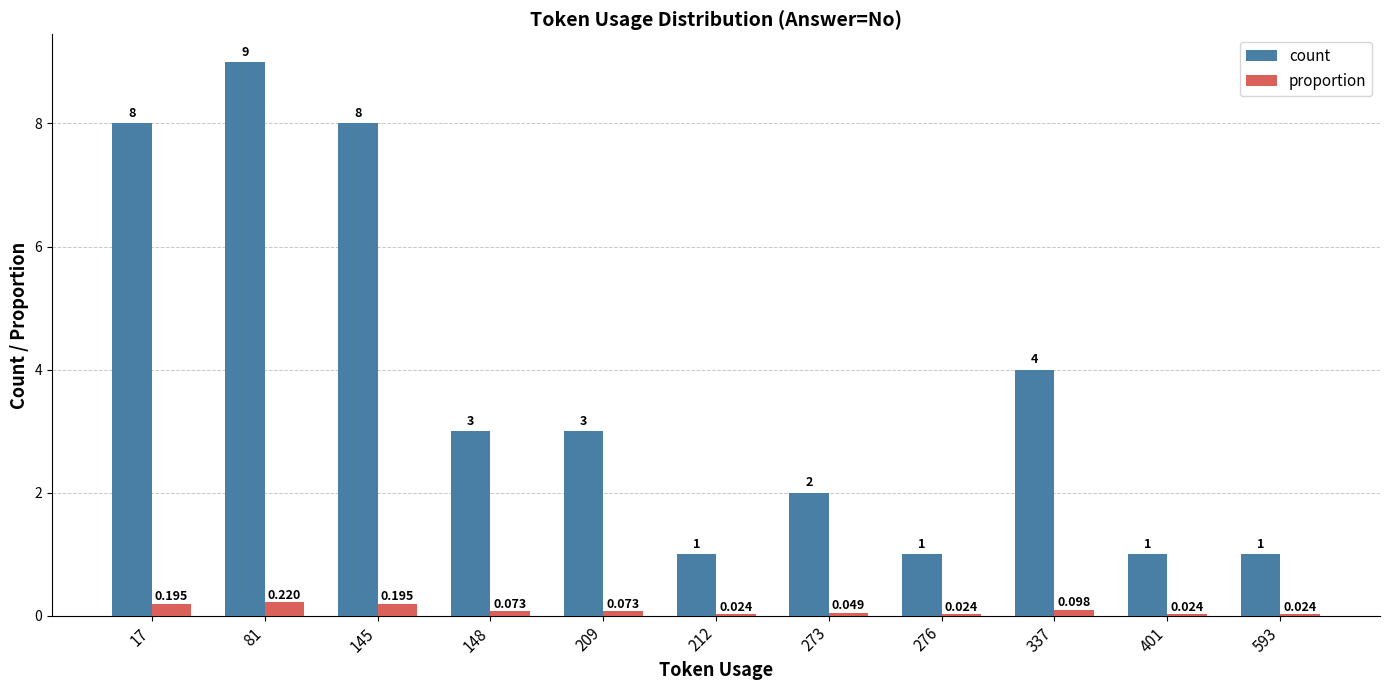

Are the bars horizontal?

No